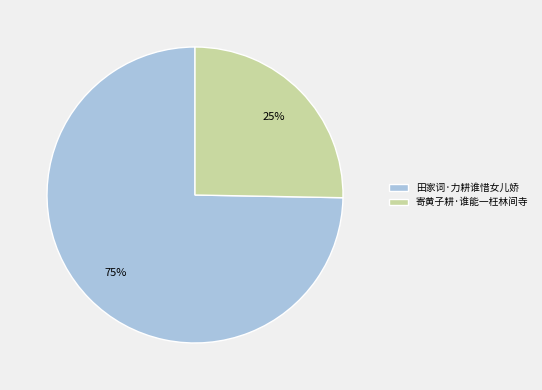

To the nearest percent, what is the average slice percentage?

50%